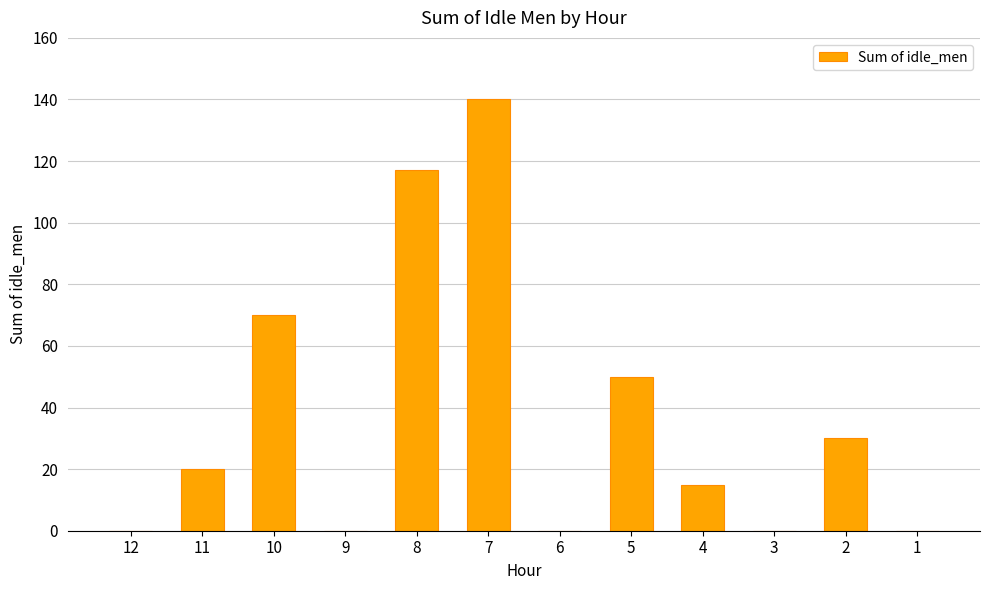

The value at 3 is 54. True or false?

False